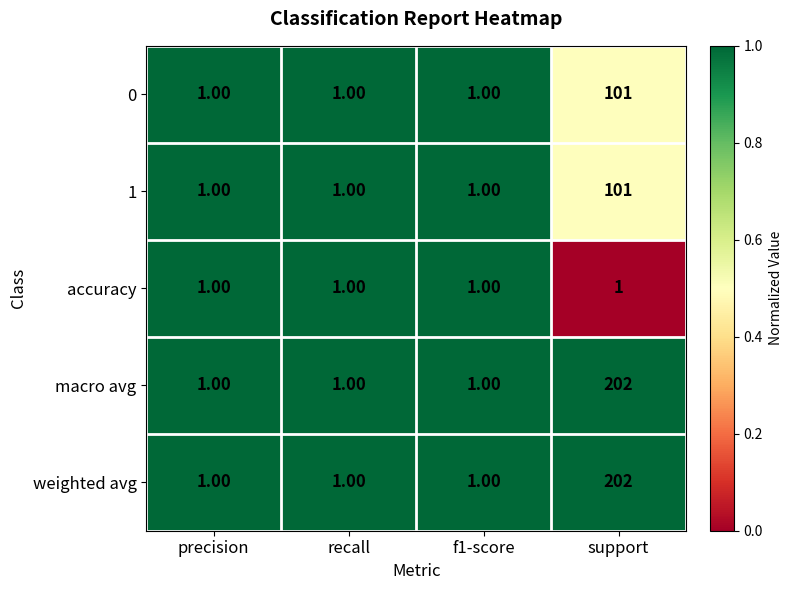

What is the total value across all series at f1-score?

5